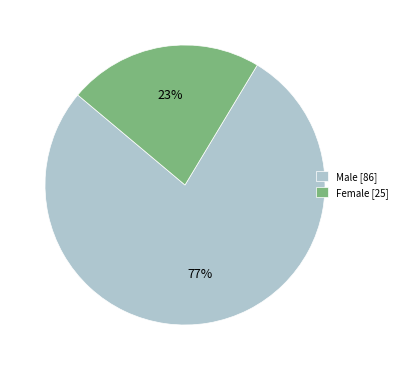

Do Female [25] and Male [86] together represent more than half of the pie?

Yes